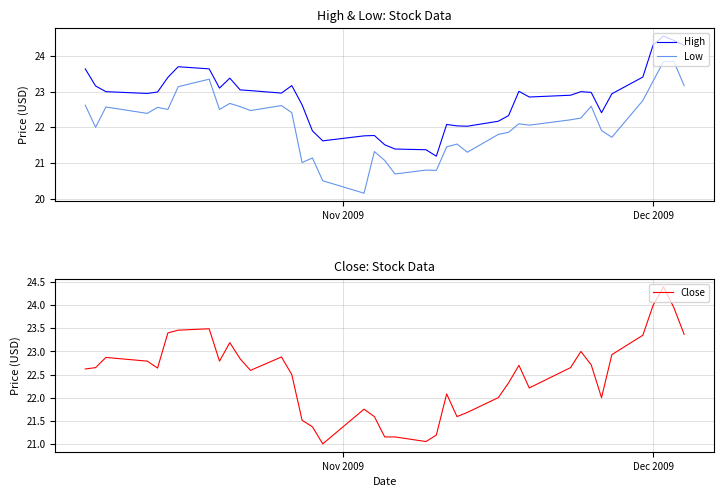

True or false: High has more than 1 points higher than both neighbors.

True